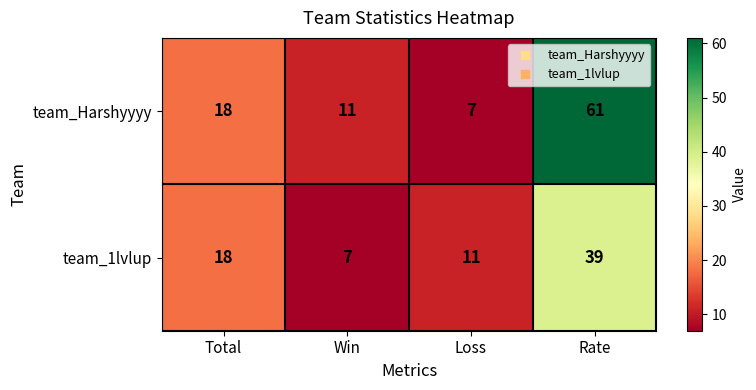

What value does the team_1lvlup series have at Rate, to the nearest 5?

40